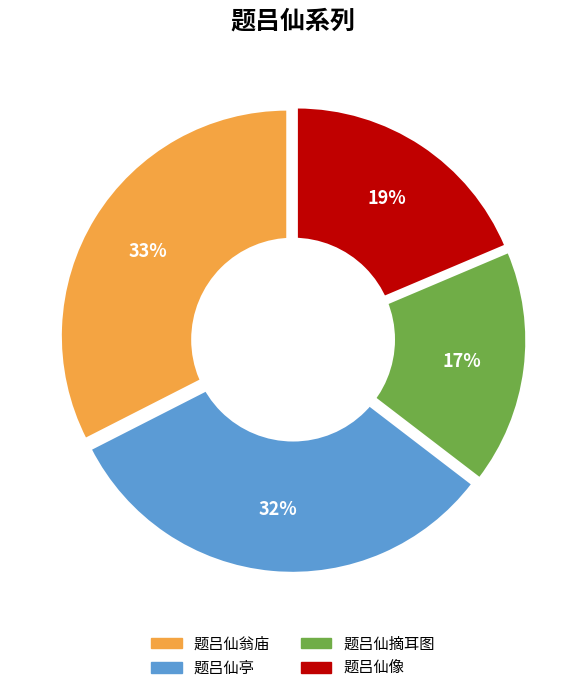

Is there a majority slice in this chart?

No